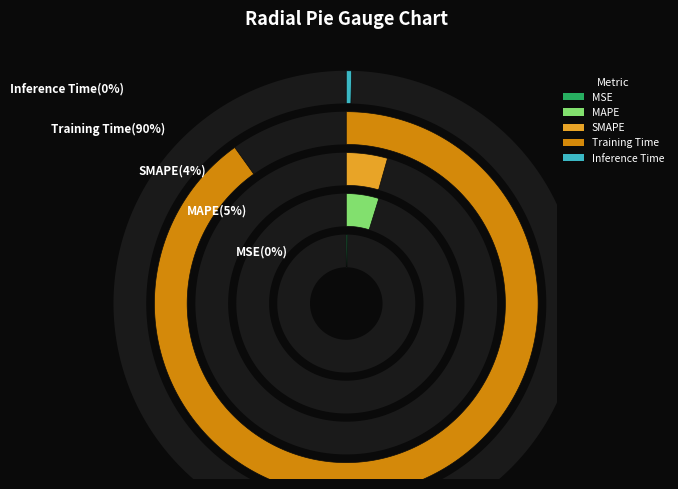

What is the smallest slice in the pie chart?

MSE